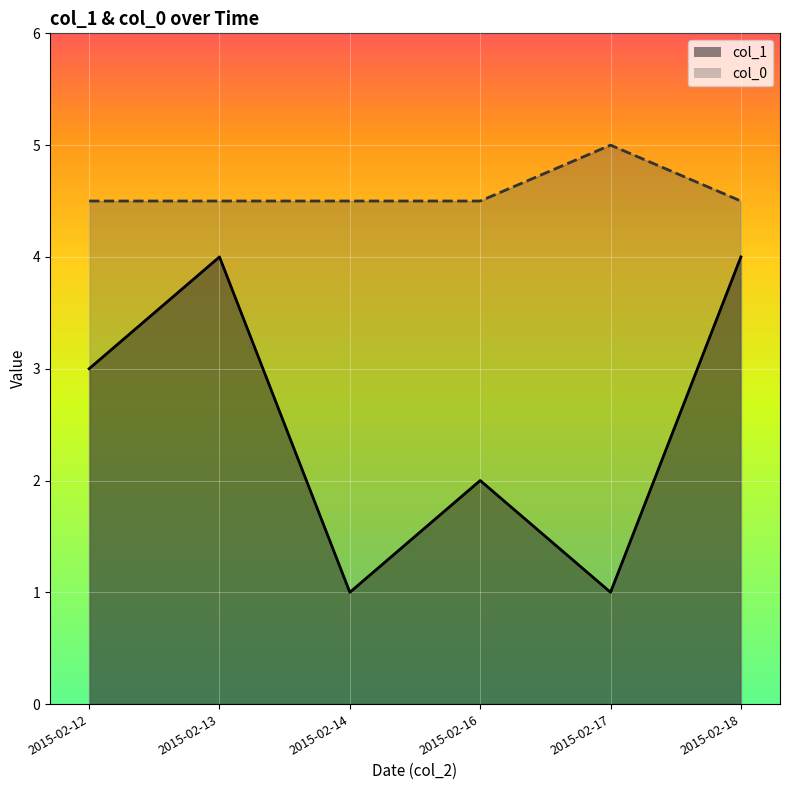

At which category does the chart reach its peak across all series?

2015-02-17